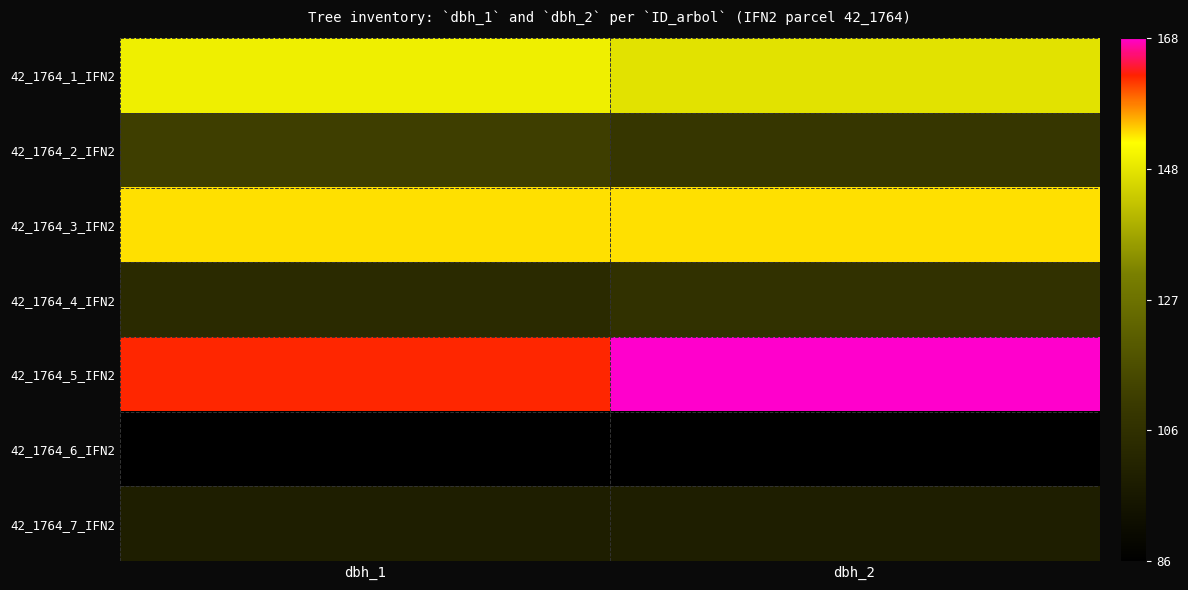

At how many categories does at least one series exceed 131?

2